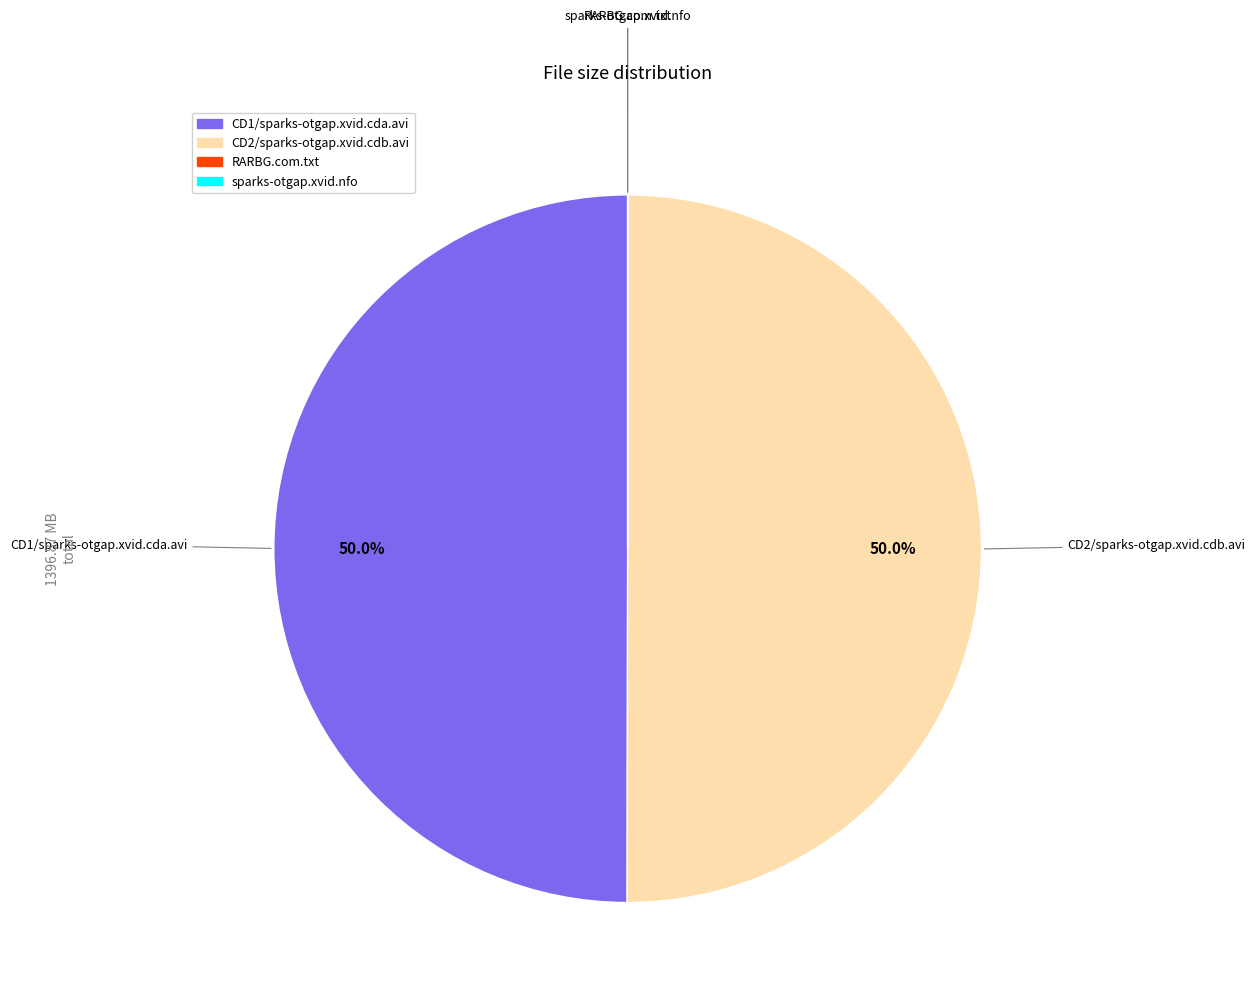

Combined, do CD2/sparks-otgap.xvid.cdb.avi and CD1/sparks-otgap.xvid.cda.avi account for over 50%?

Yes